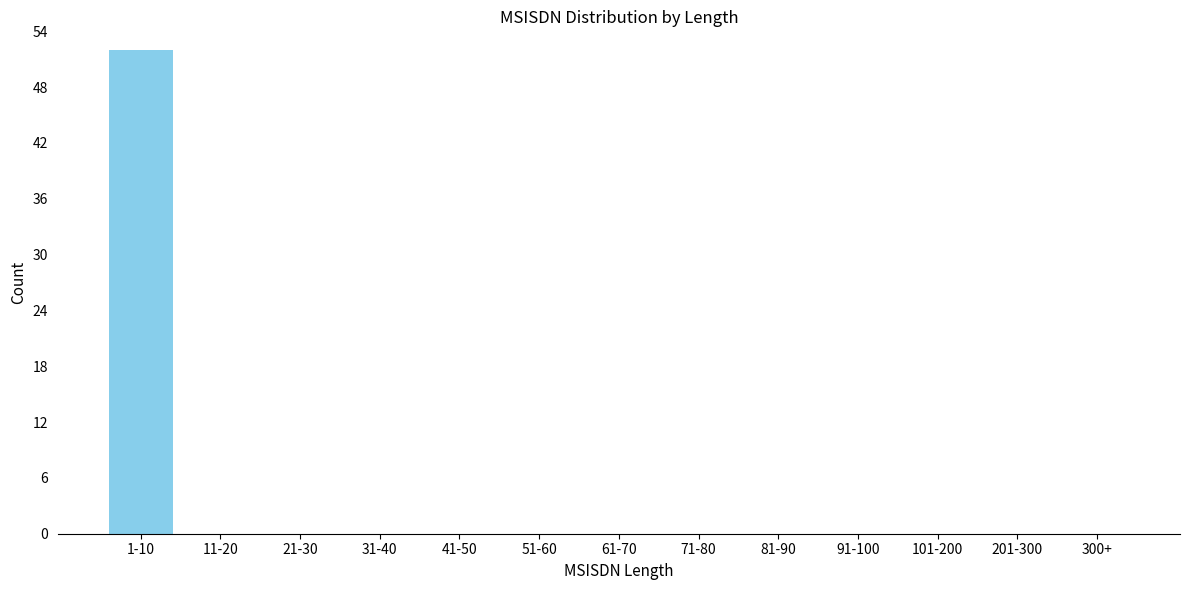

Reading left to right, what are all the values shown in this chart?

1-10=52	11-20=0	21-30=0	31-40=0	41-50=0	51-60=0	61-70=0	71-80=0	81-90=0	91-100=0	101-200=0	201-300=0	300+=0